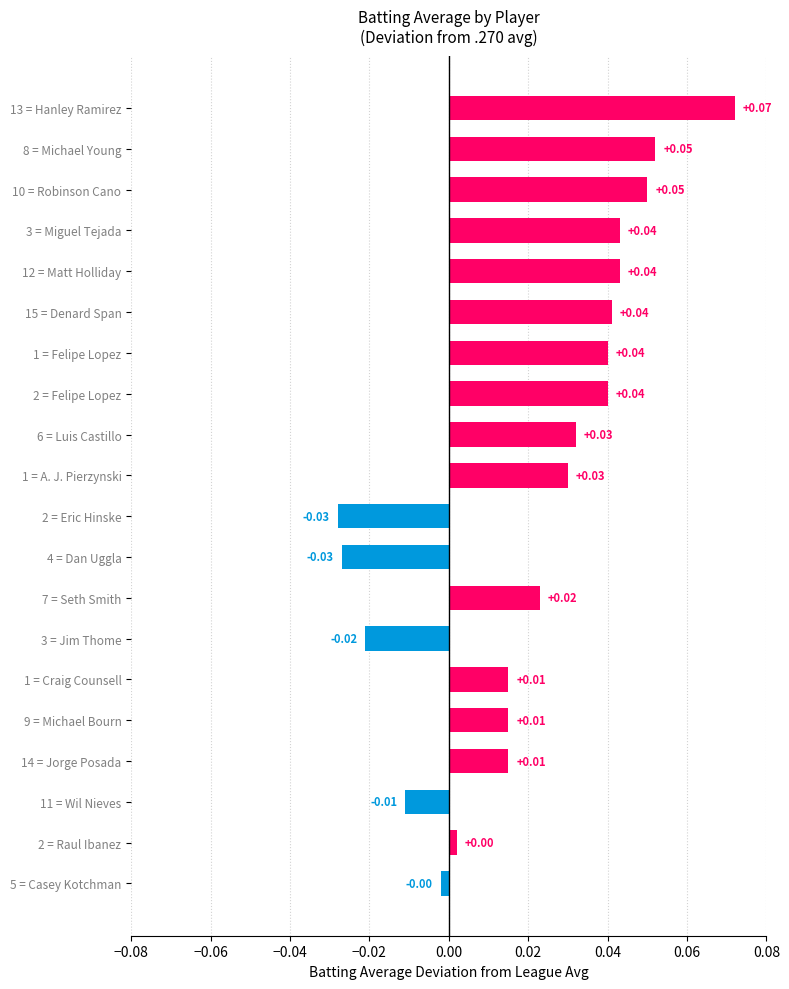

Which has a higher value, 2 = Felipe Lopez or 8 = Michael Young?

8 = Michael Young